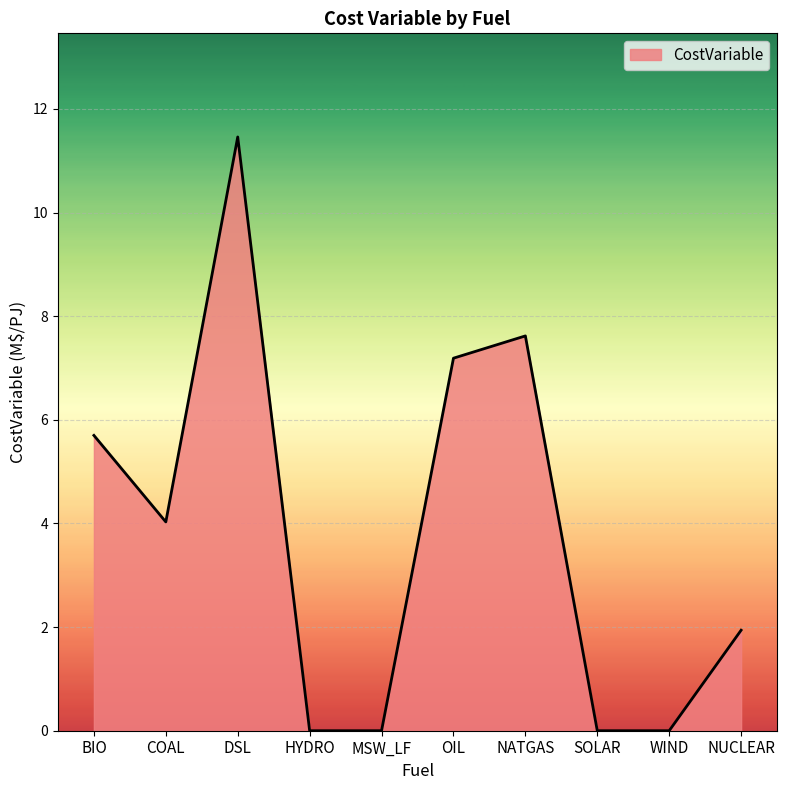

Reading left to right, transcribe all the data shown in this chart.

BIO=5.7	COAL=4.0	DSL=11.5	HYDRO=0.0	MSW_LF=0.0	OIL=7.2	NATGAS=7.6	SOLAR=0.0	WIND=0.0	NUCLEAR=1.9